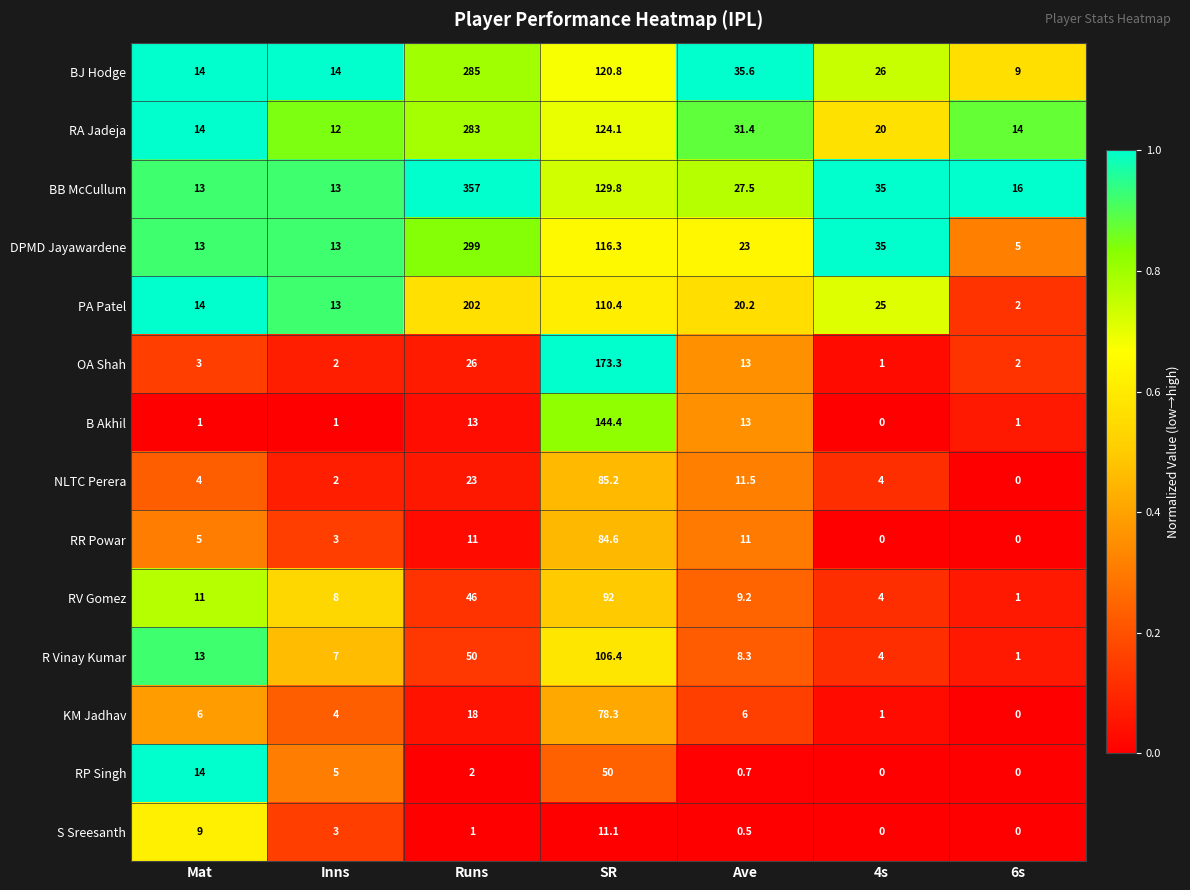

Rank the series by their maximum value, from lowest to highest.

S Sreesanth, RP Singh, KM Jadhav, RR Powar, NLTC Perera, RV Gomez, R Vinay Kumar, B Akhil, OA Shah, PA Patel, RA Jadeja, BJ Hodge, DPMD Jayawardene, BB McCullum